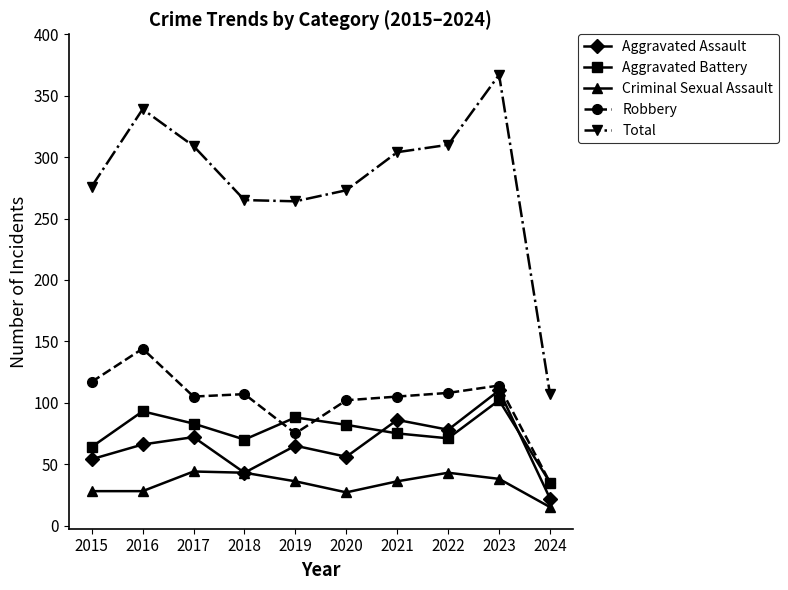

What is the difference between the maximum and second lowest values in the Aggravated Battery series?

38